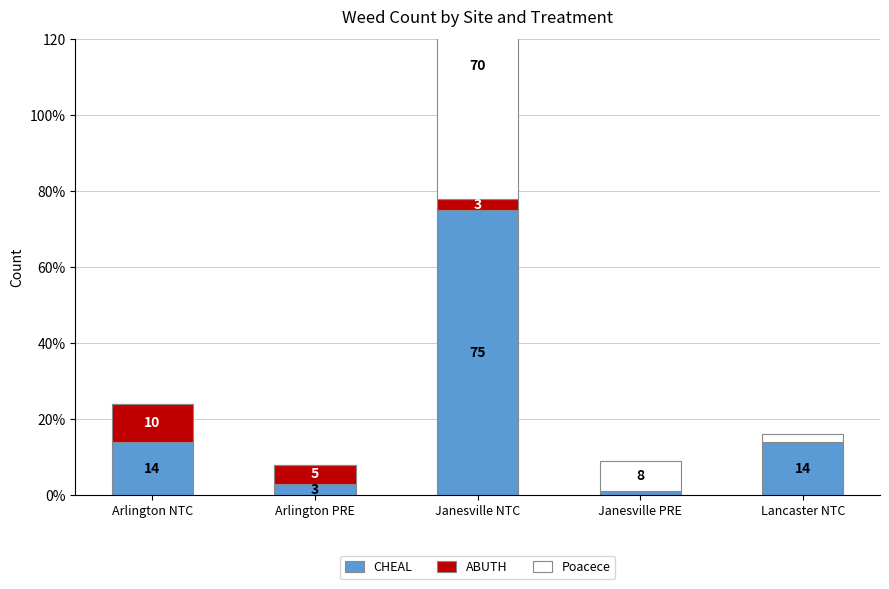

What is the value of the ABUTH bar at the 2nd from the left?

5